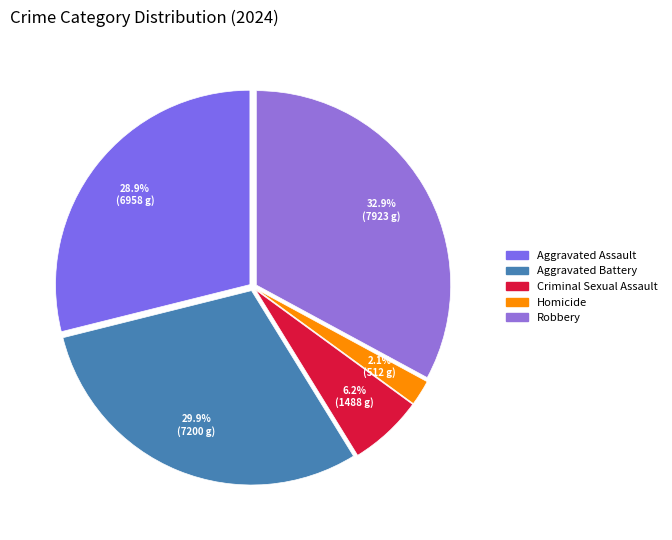

What is the ratio of the value at Aggravated Battery to the value at Robbery?

0.9